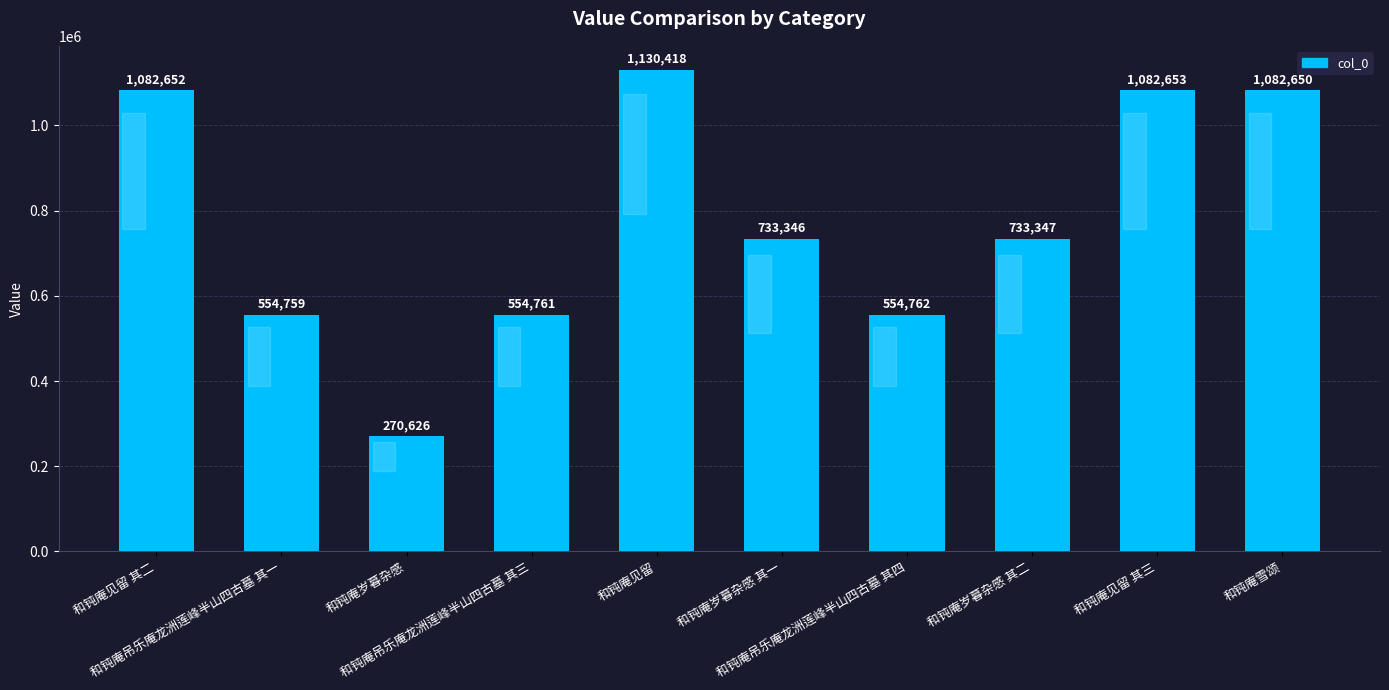

At which label is the value closest to 700522?

和钝庵岁暮杂感 其一